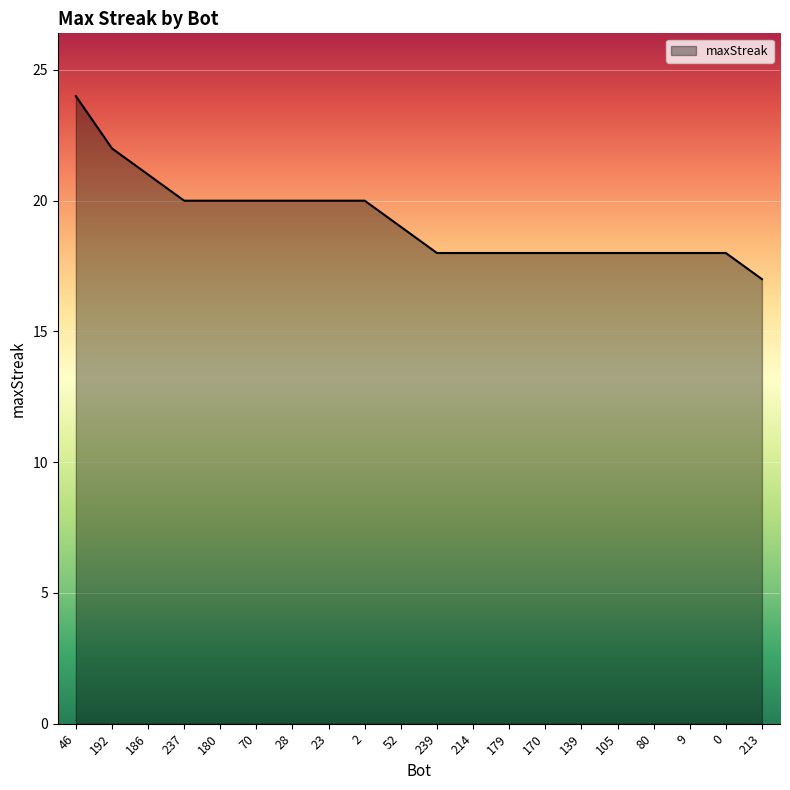

Reading left to right, transcribe all the data shown in this chart.

46=24	192=22	186=21	237=20	180=20	70=20	28=20	23=20	2=20	52=19	239=18	214=18	179=18	170=18	139=18	105=18	80=18	9=18	0=18	213=17